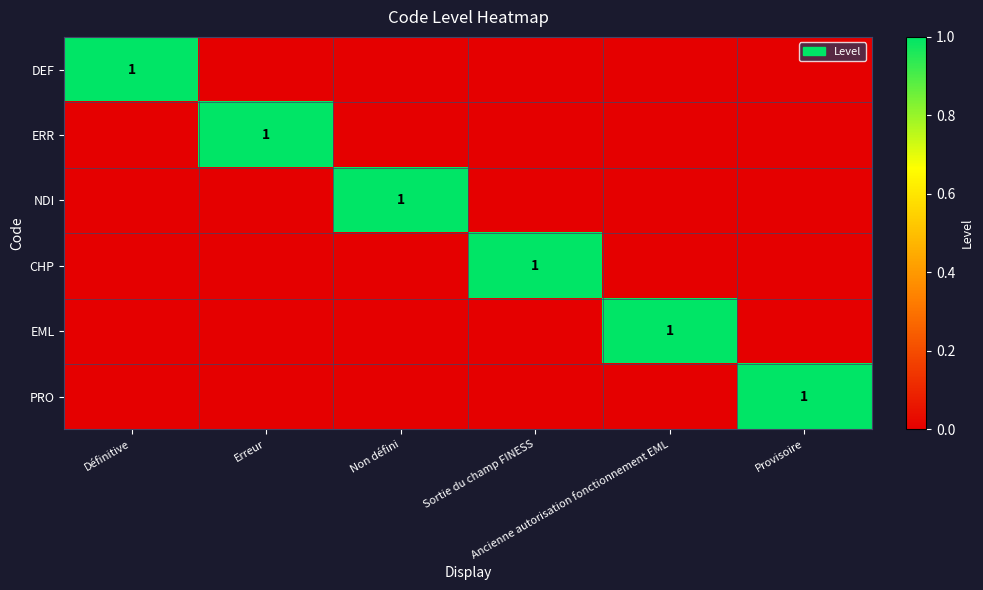

How many data points in ERR are above 0?

1